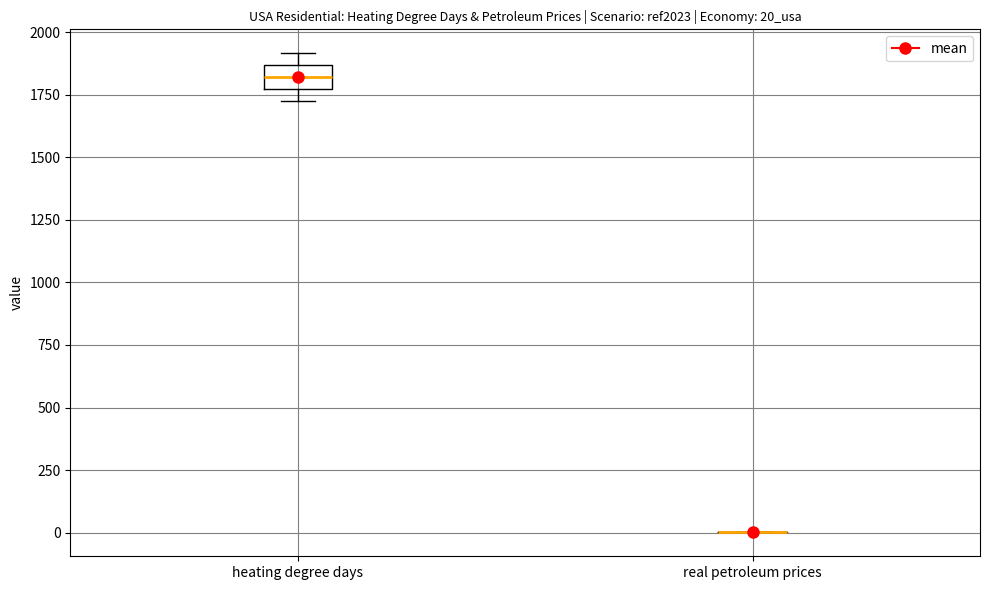

Reading left to right, read every box against the y-axis: the position of its median line, the range the box covers, and the ends of its whiskers. The values are not printed on the chart, so give them approximately, as read against the axis.

heating degree days: median 1800, box 1750 to 1850, whiskers 1750 (just below the box's lower edge) to 1900
real petroleum prices: box collapsed to a line at 0, whiskers 0 to 0